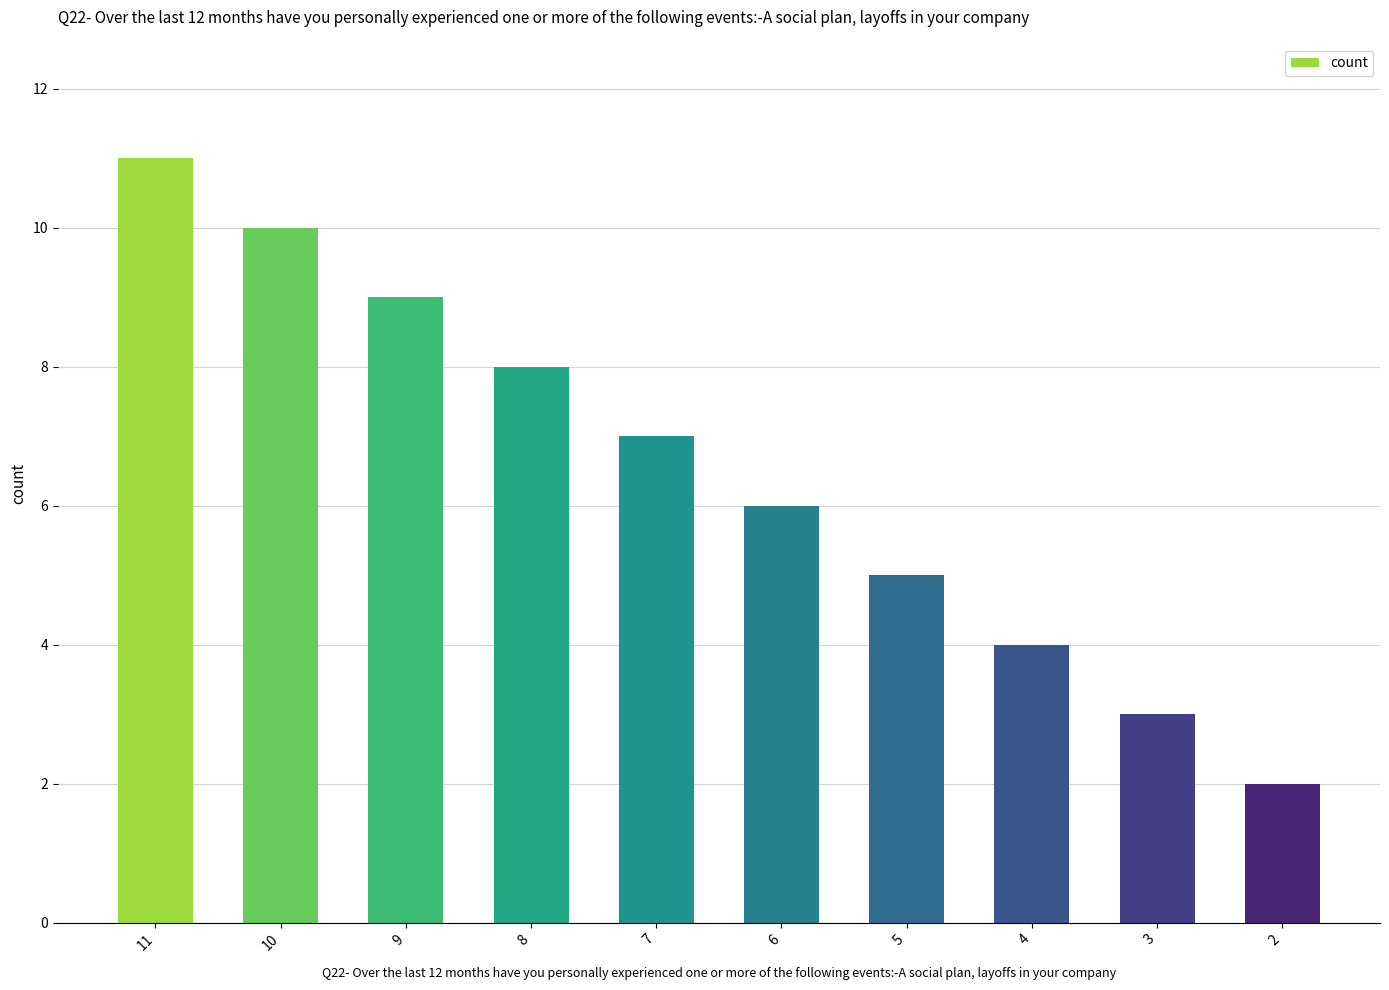

What is the sum of the values at 11 and 4?

15